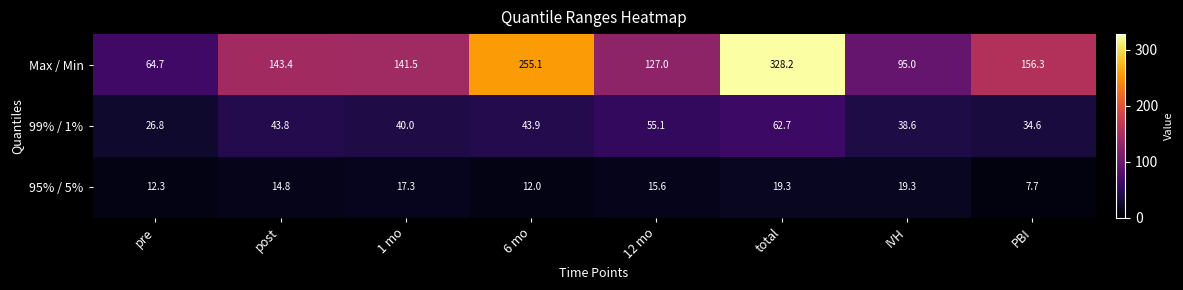

Which series has the largest total across all categories?

Max / Min